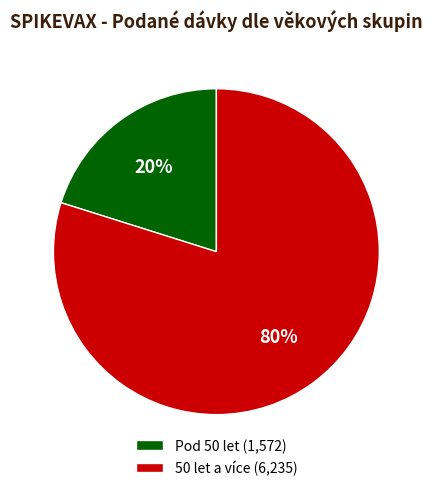

Between Pod 50 let (1,572) and 50 let a více (6,235), which is larger?

50 let a více (6,235)